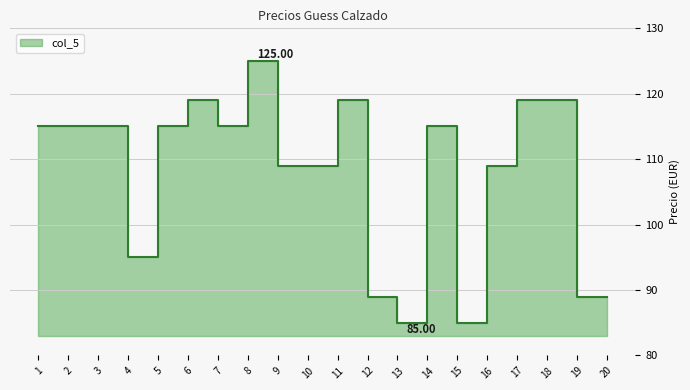

True or false: the data shows 125 at 8.

True